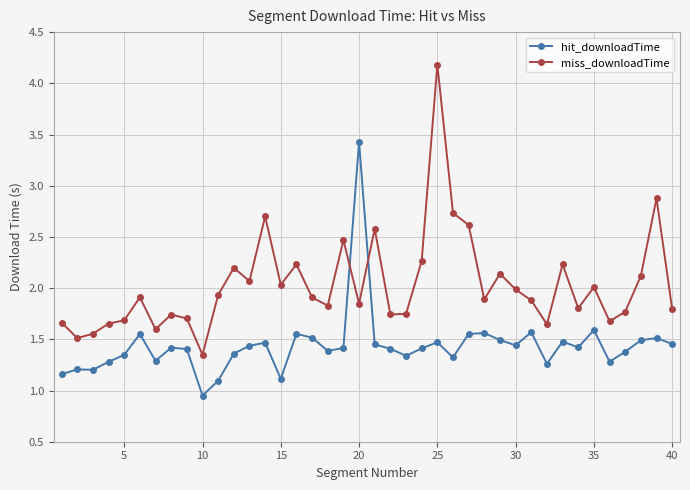

What is the value of the hit_downloadTime point at the 15th from the left?

1.1